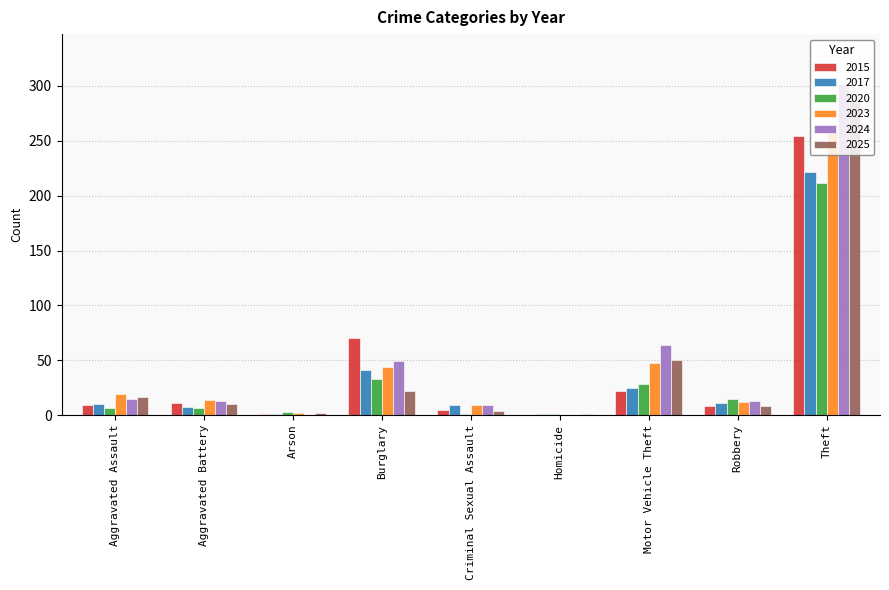

Which category has the highest value across all series?

Theft